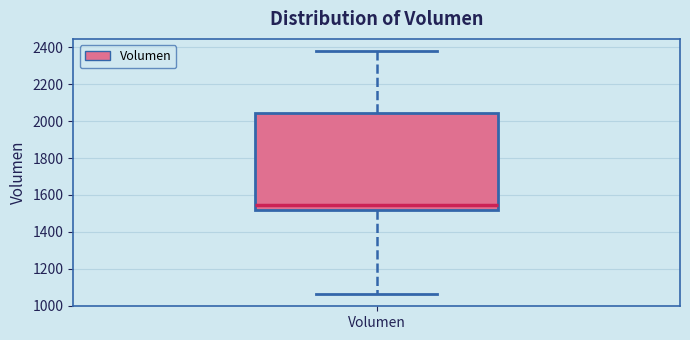

Read this box plot against the y-axis: the position of the median line, the range covered by the box, and the ends of both whiskers. The values are not printed on the chart, so give them approximately, as read against the axis.

median 1540, box 1520 to 2040, whiskers 1060 to 2380